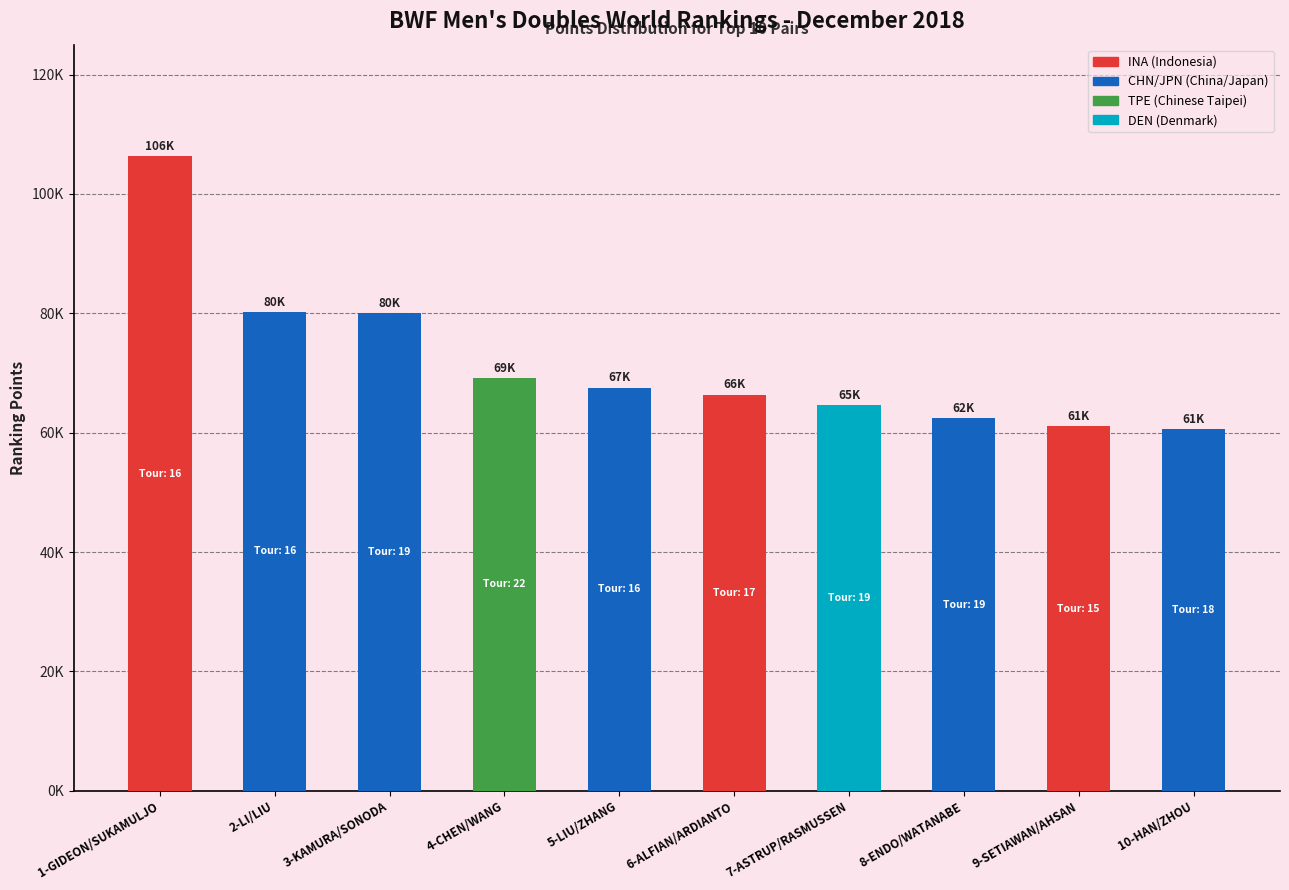

The value at 4-CHEN/WANG is 69141.1. True or false?

True